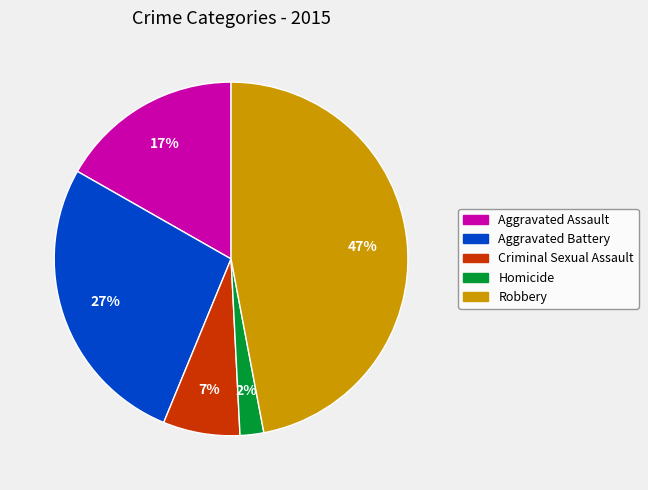

What percentage is the Aggravated Assault slice, to the nearest percent?

17%